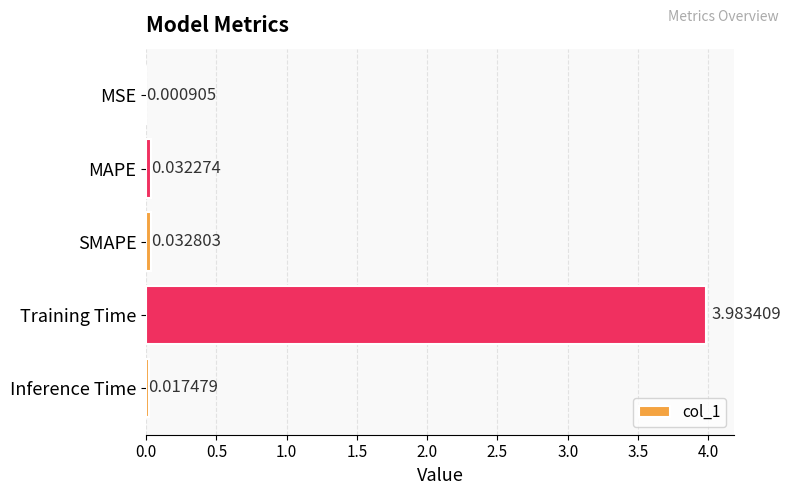

What is the sum of the values at MAPE and Training Time?

4.0